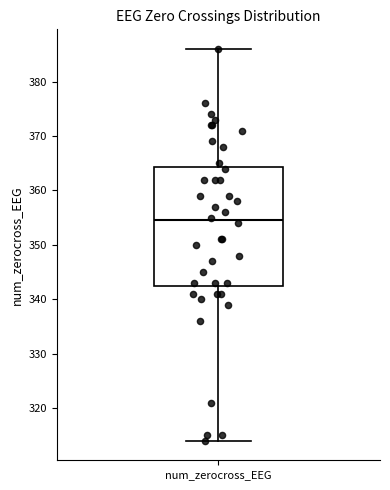

Where does the upper whisker of the box for num_zerocross_EEG end on the y-axis? The values are not printed on the chart, so give them approximately, as read against the axis.

386